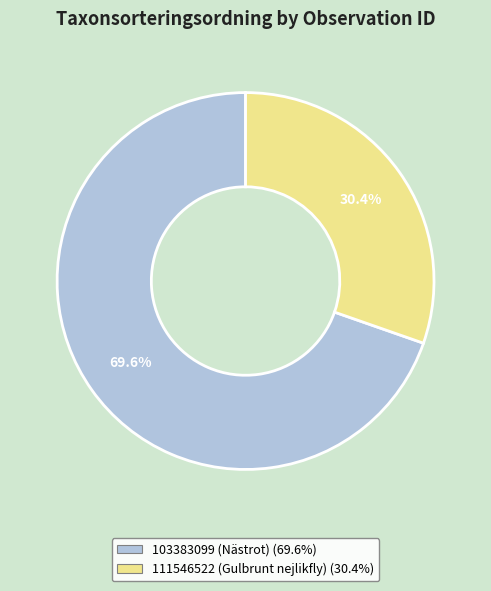

What is the total percentage of 111546522 (Gulbrunt nejlikfly) and 103383099 (Nästrot)?

100.0%